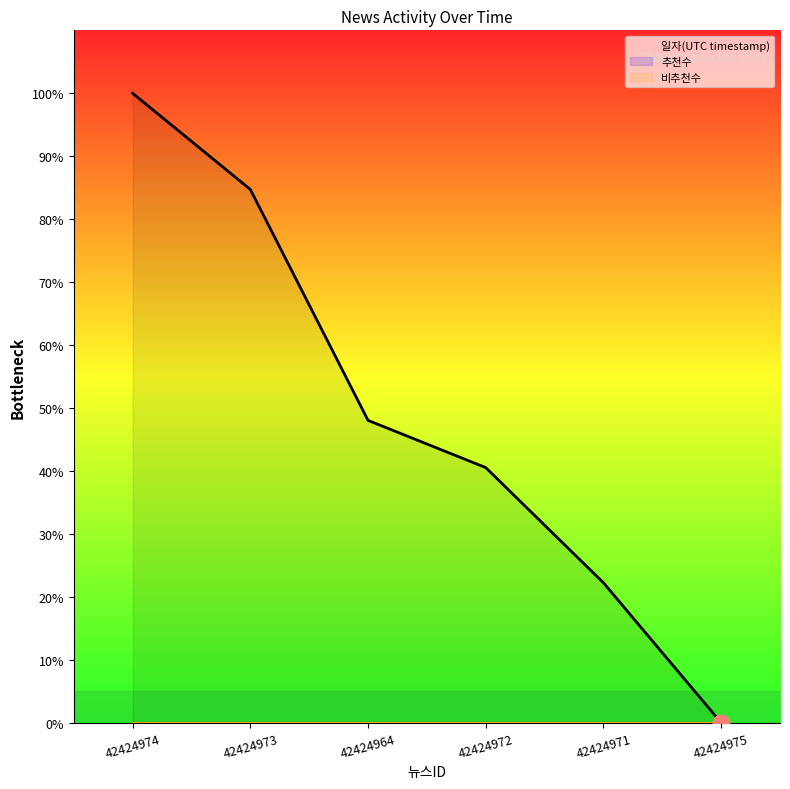

True or false: 일자(UTC timestamp) and 비추천수 cross at least once.

False